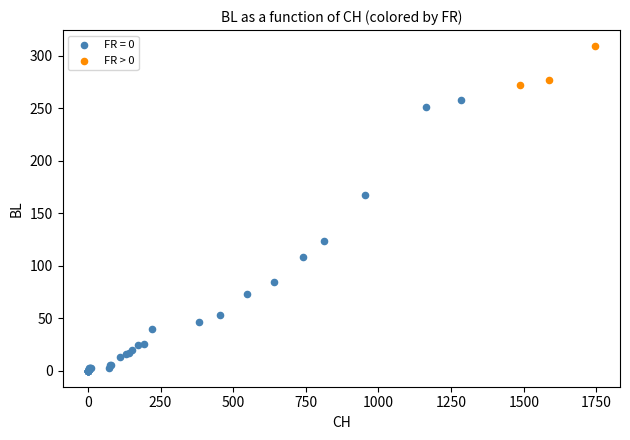

Which series contains the lowest Y value?

FR = 0